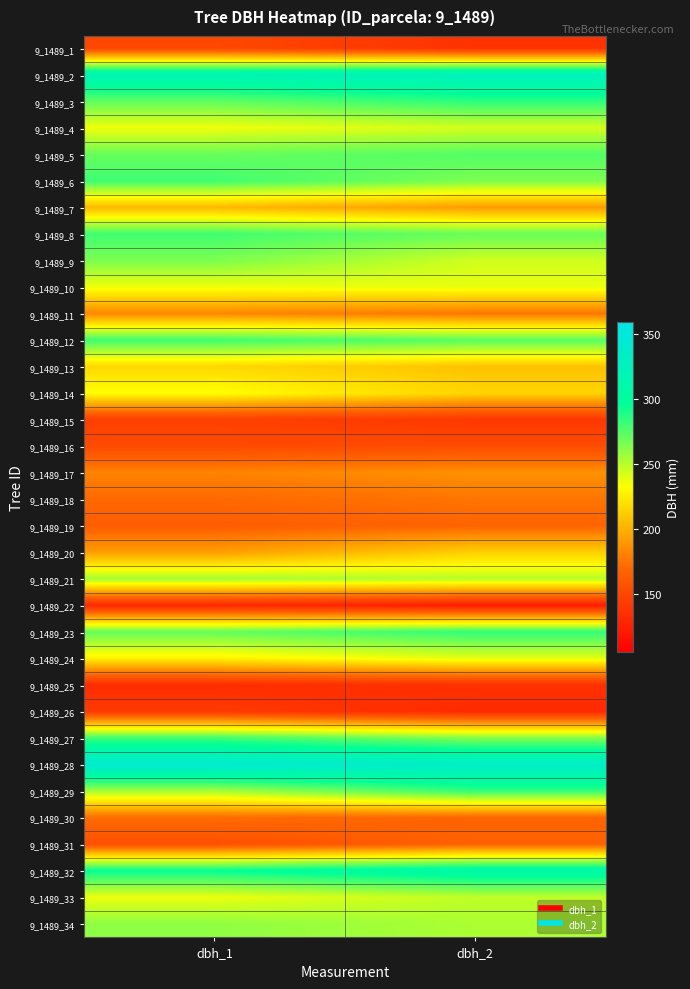

What is the maximum value shown in the chart?

342